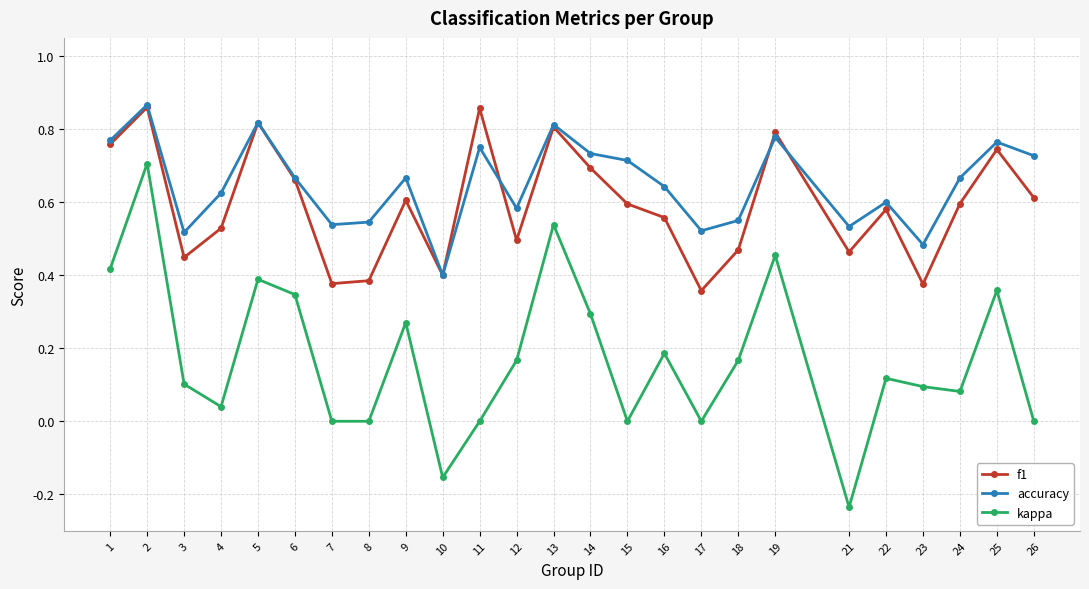

True or false: kappa and accuracy intersect in this chart.

False